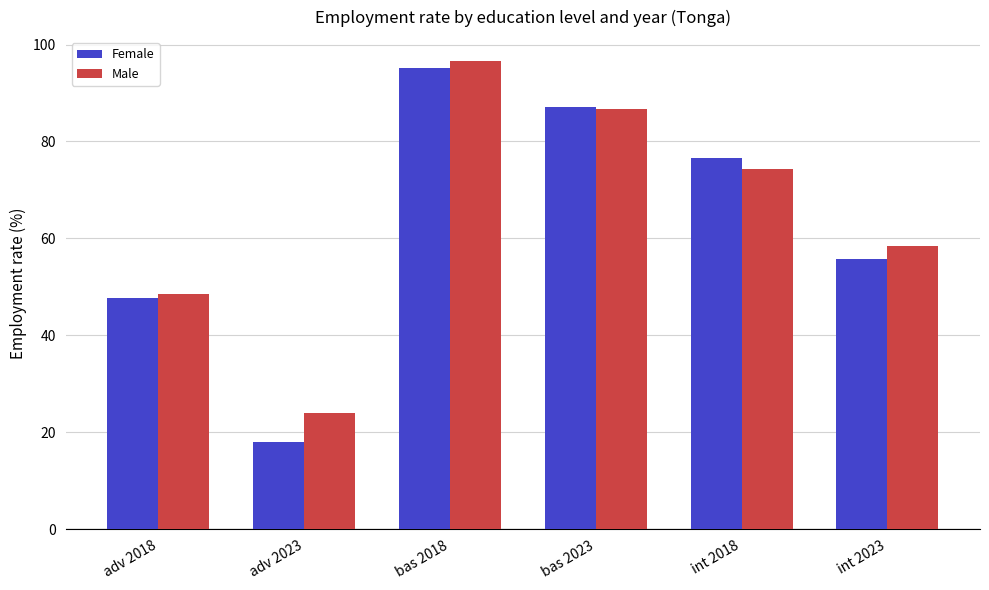

List the series in order of their peak value, lowest first.

Female, Male